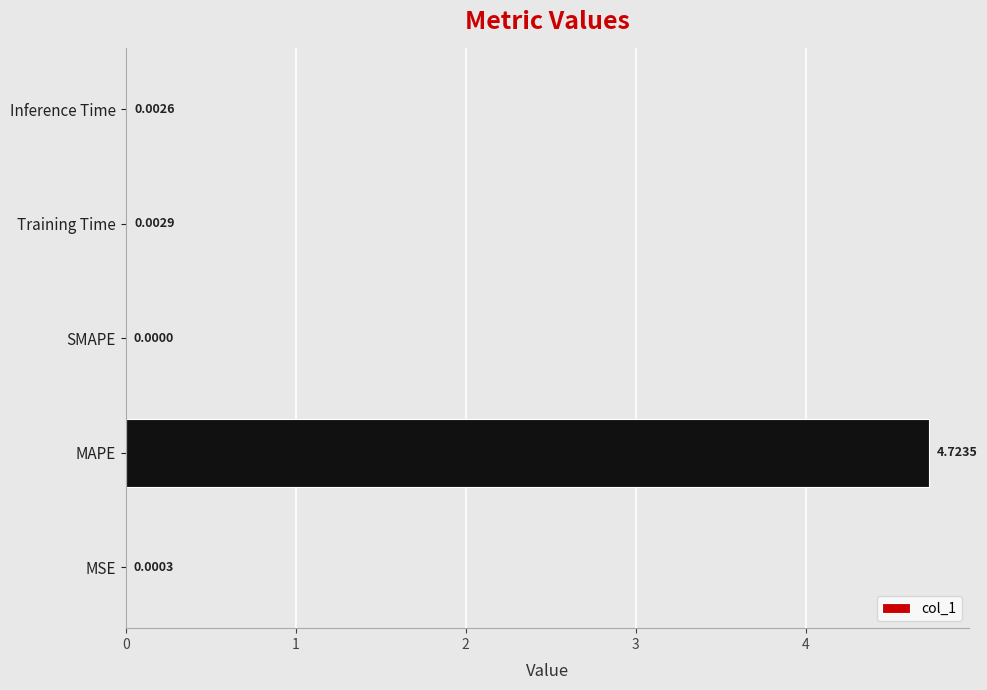

How many data points are above 0?

4